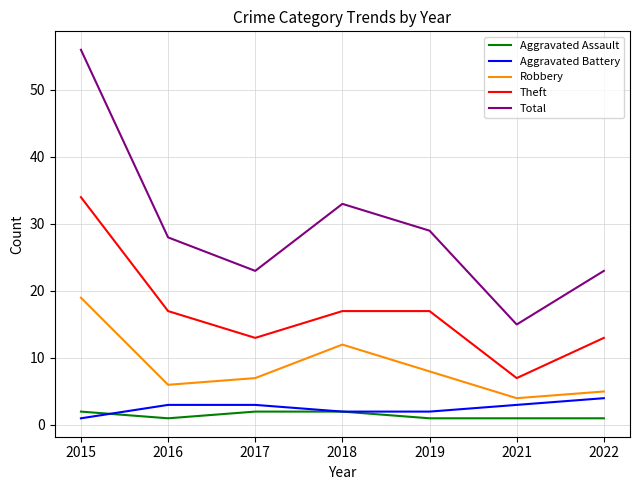

What is the smallest value displayed?

1